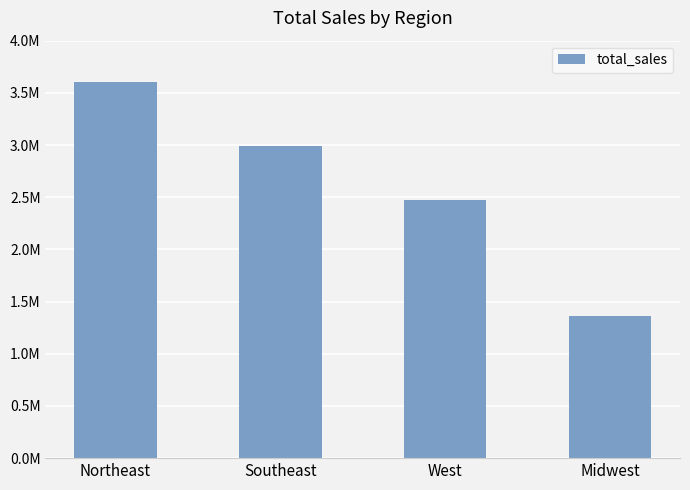

What position from the left is Northeast?

1